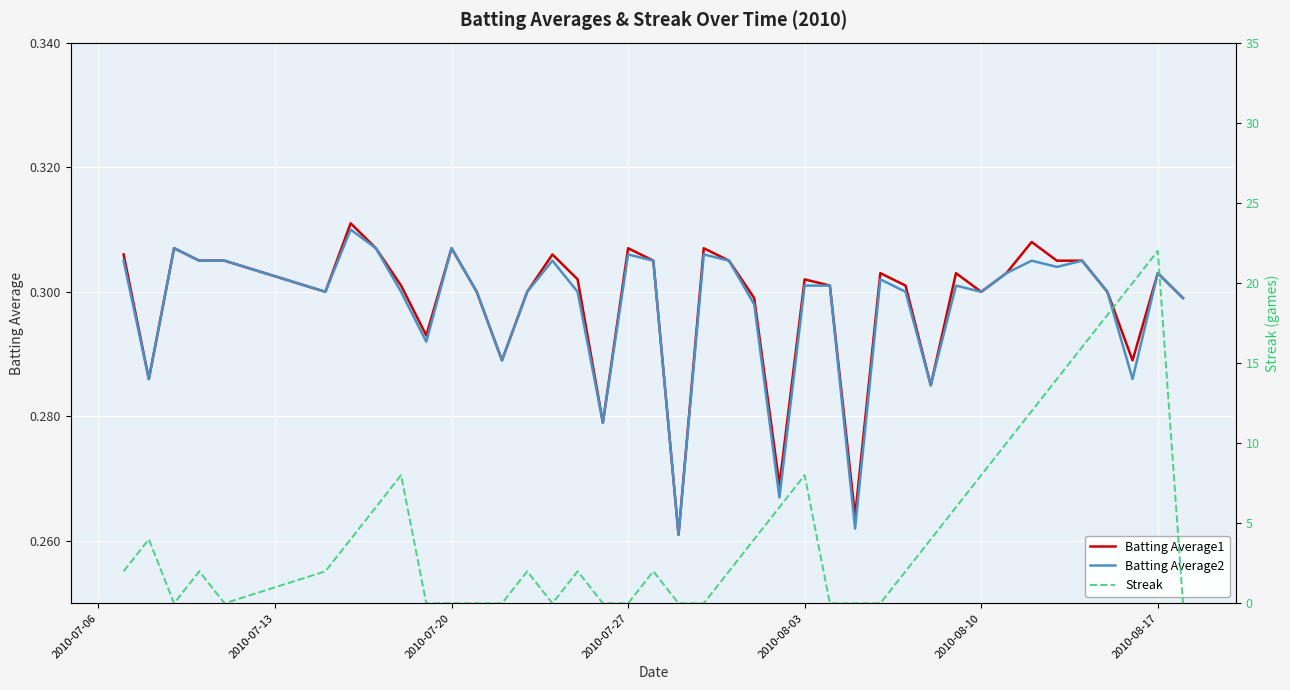

True or false: Streak has a value of 1.0 at 15.

False